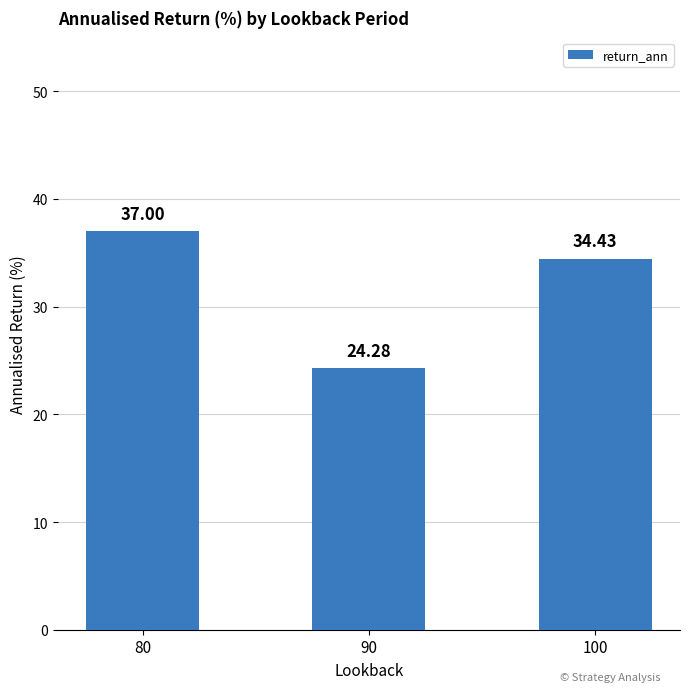

What is the value of the 2nd bar from the left?

24.3